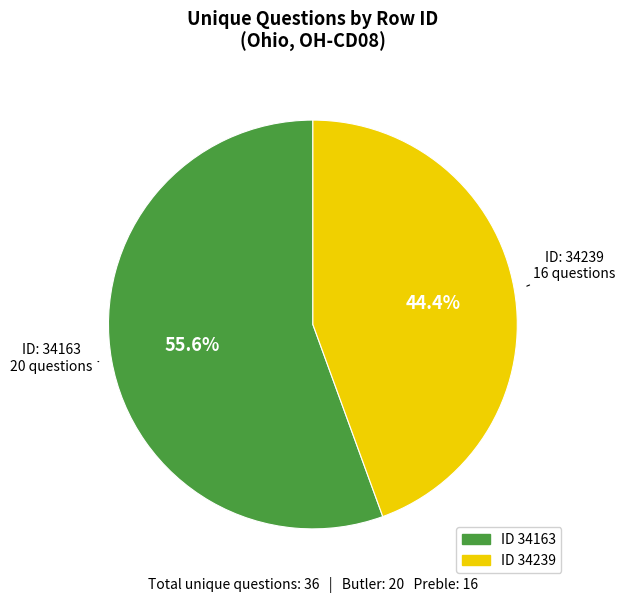

To the nearest percent, what is the difference between the largest and smallest slice percentages?

11%